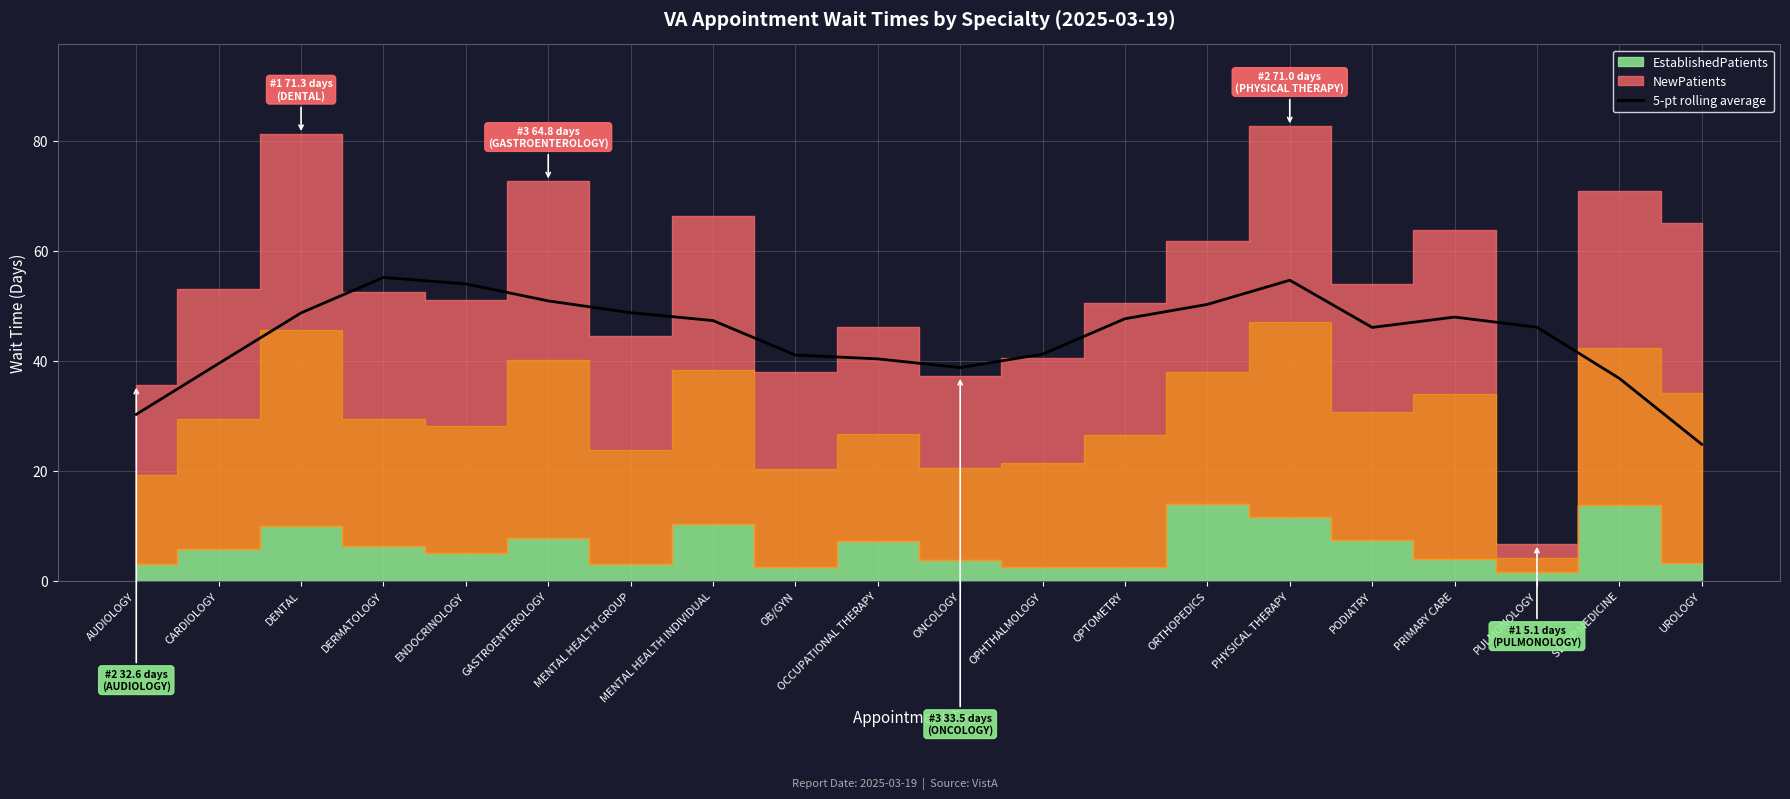

How many interior local peaks (higher than both neighbors) does the data have?

3